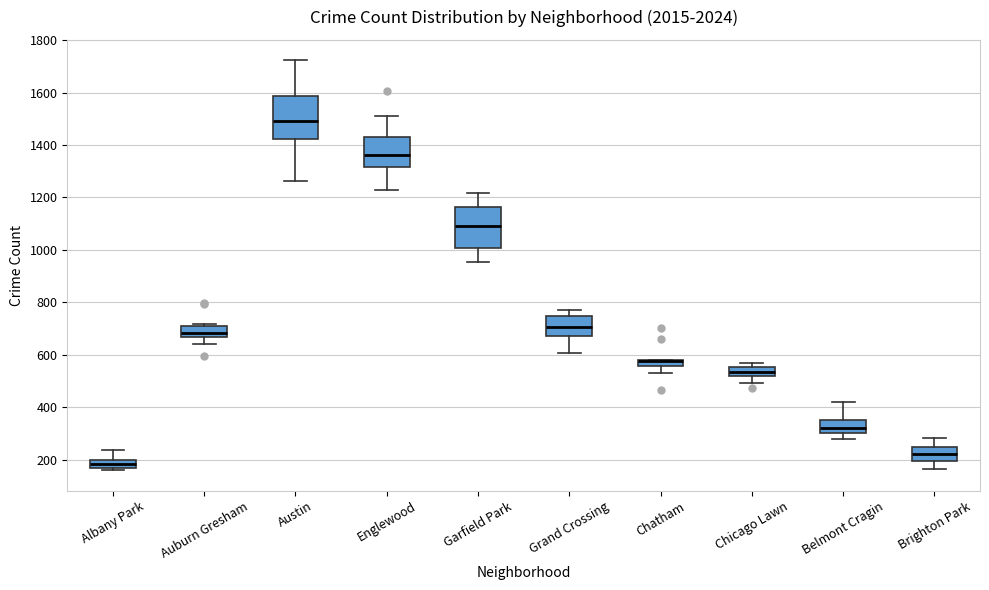

Where is the upper edge of the box for Chatham on the y-axis? The values are not printed on the chart, so give them approximately, as read against the axis.

580